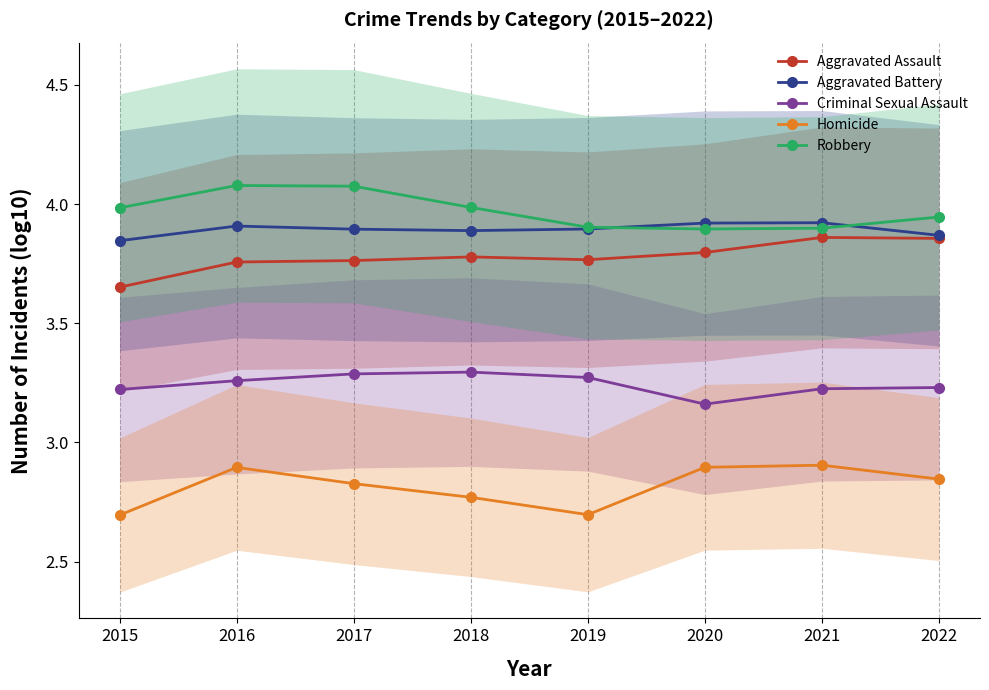

What is the difference between the highest and lowest values at 2020?

1.0